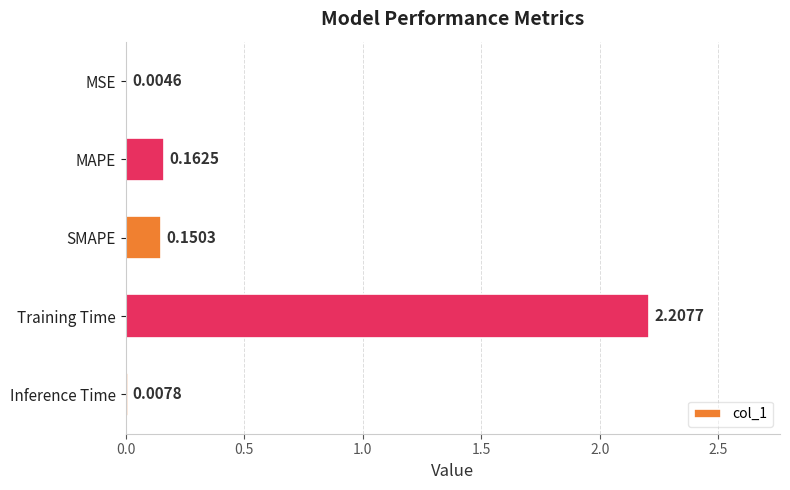

What is the sum of all values?

2.5